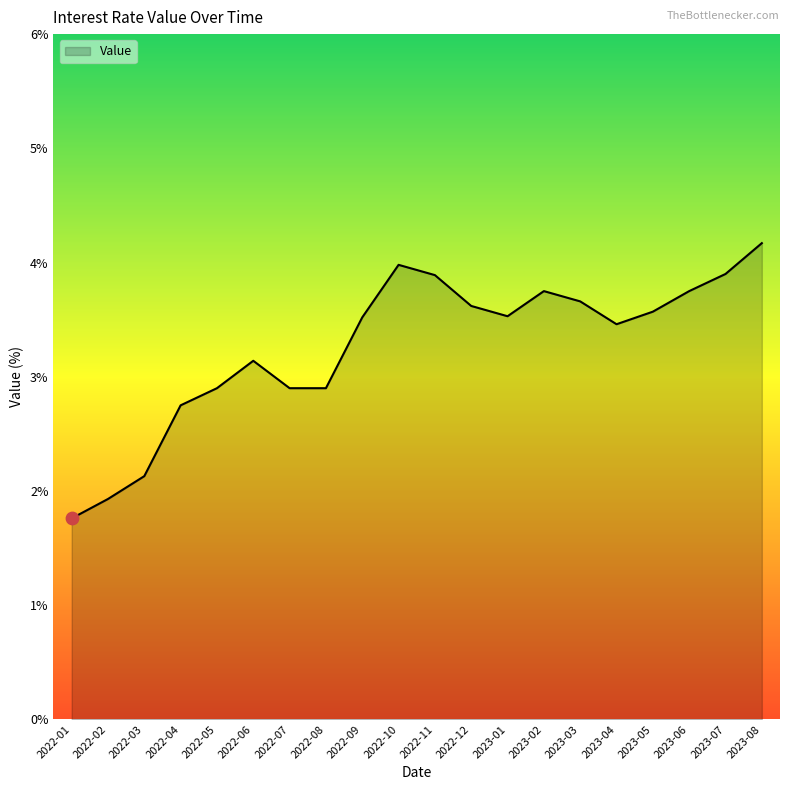

Approximately how many times larger is the value at 2022-02 compared to 2022-09?

0.5